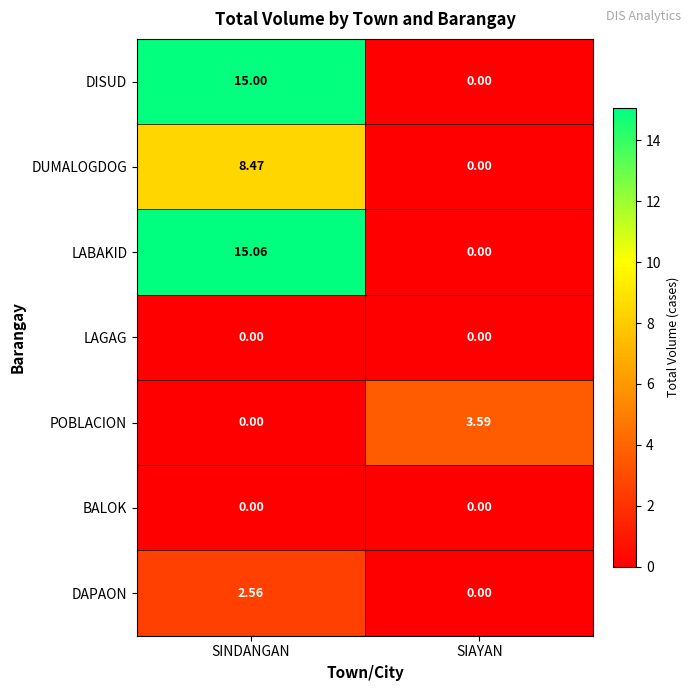

Which series has the largest range (max minus min)?

LABAKID